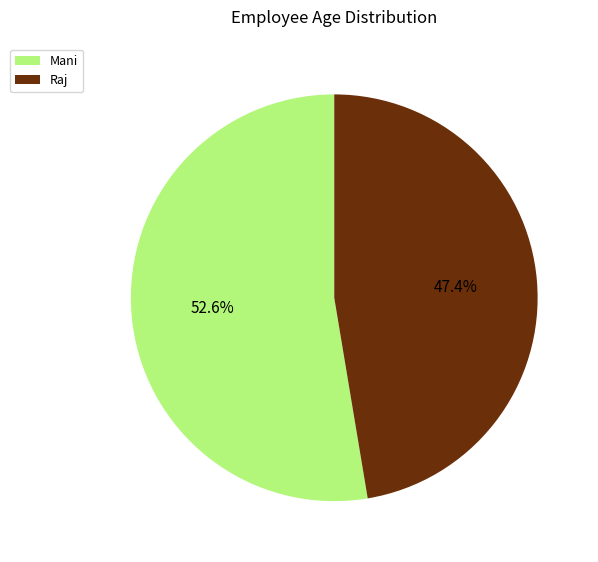

What percentage do Raj and Mani together represent?

100.0%